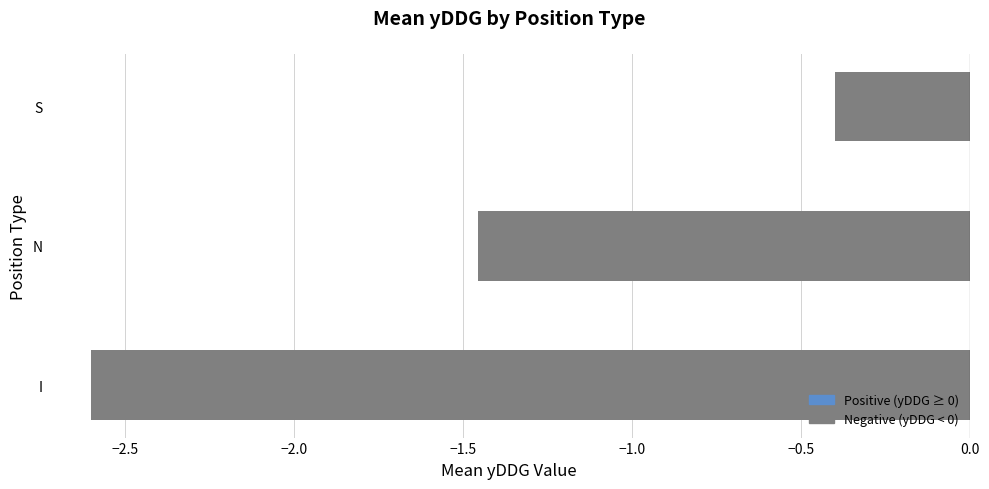

At which category does the chart reach its peak across all series?

S